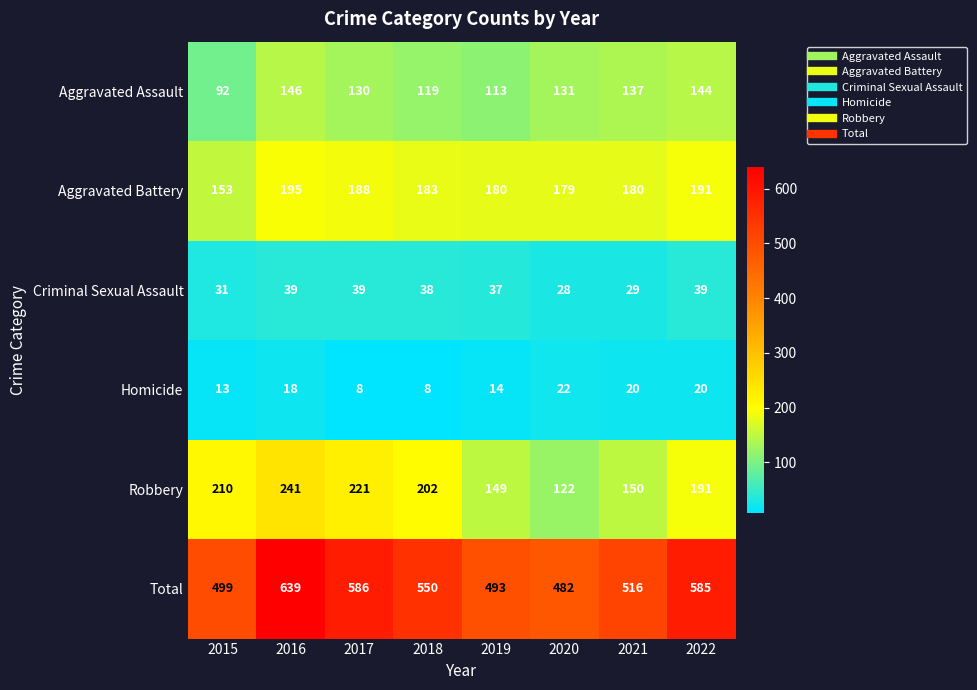

Which series changed the most between 2019 and 2021?

Aggravated Assault